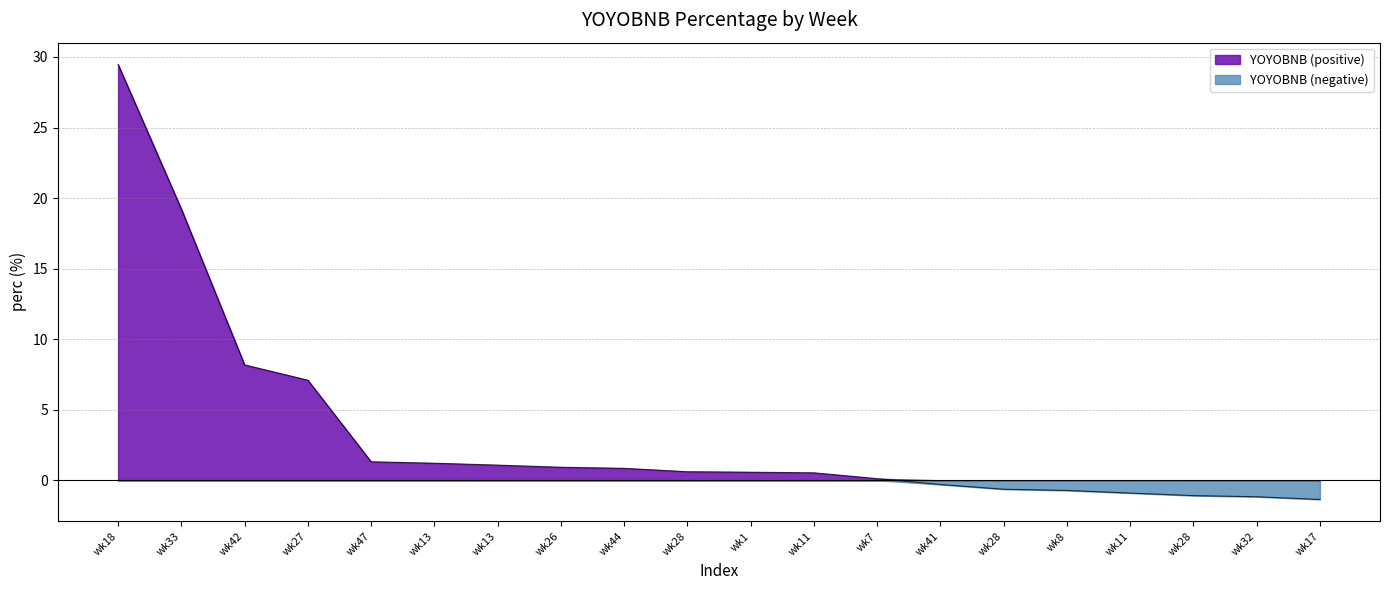

Count the number of data series in this chart.

2